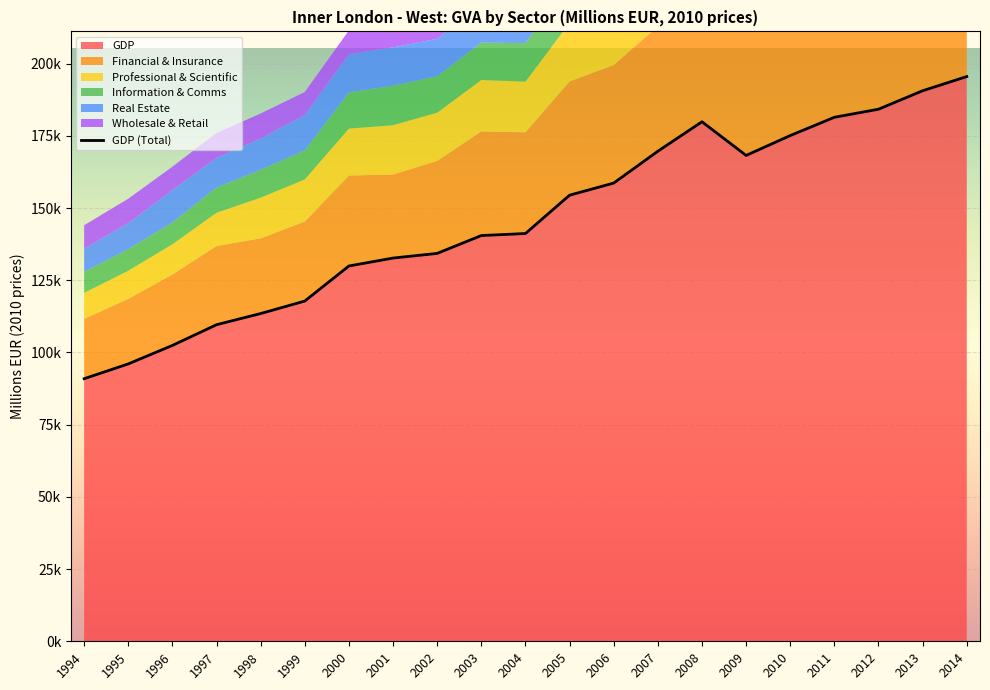

What is the value of the Information & Comms point at the 2nd from the left?

7443.2